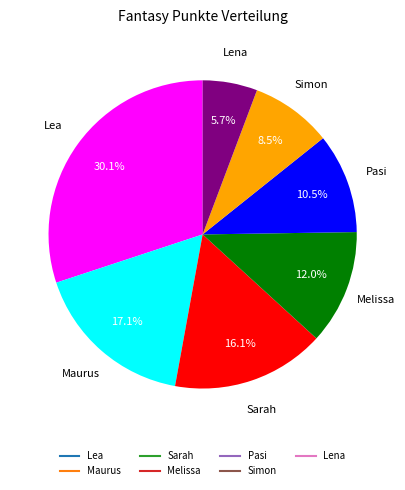

Is the sum of Maurus and Sarah greater than half?

No